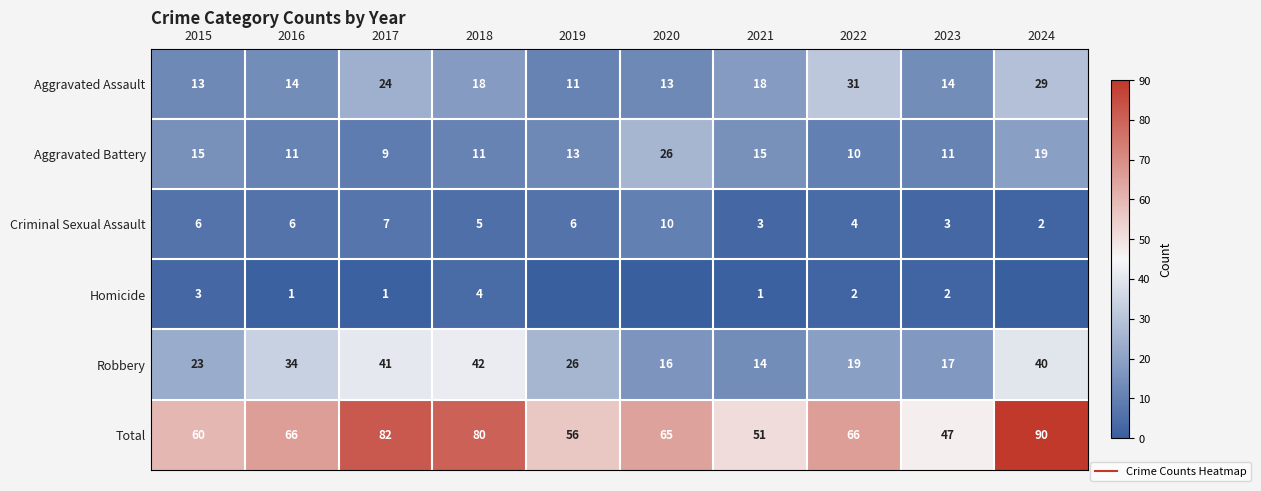

Count the number of categories in the chart.

10